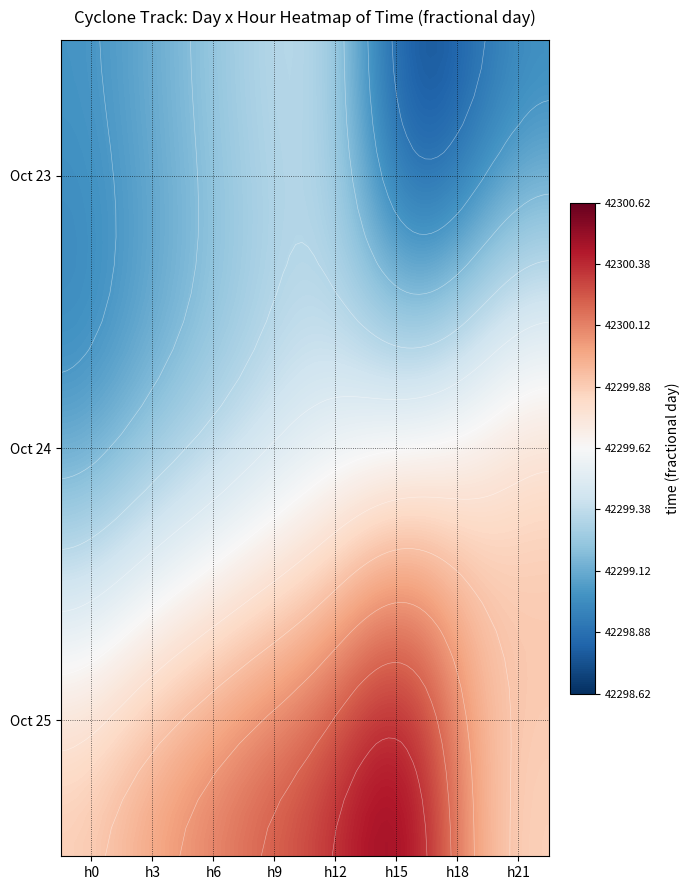

Which has a higher value, 21 or 18?

21